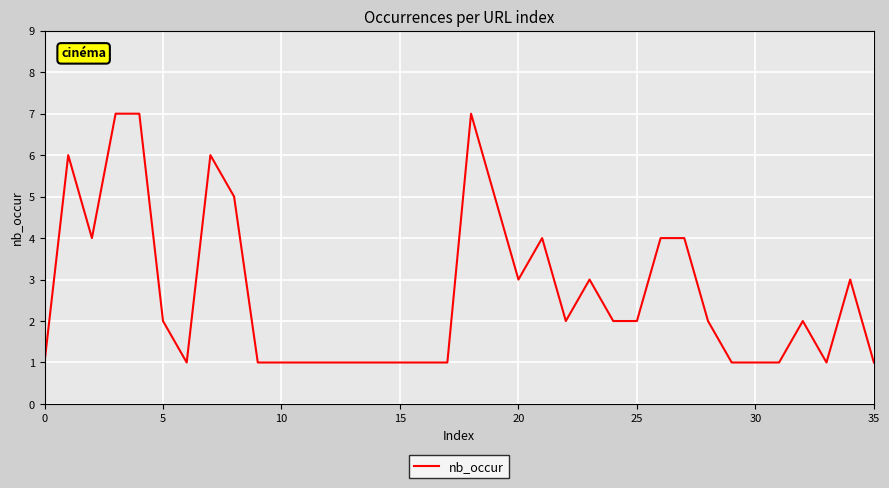

What is the difference between the maximum and minimum values?

6